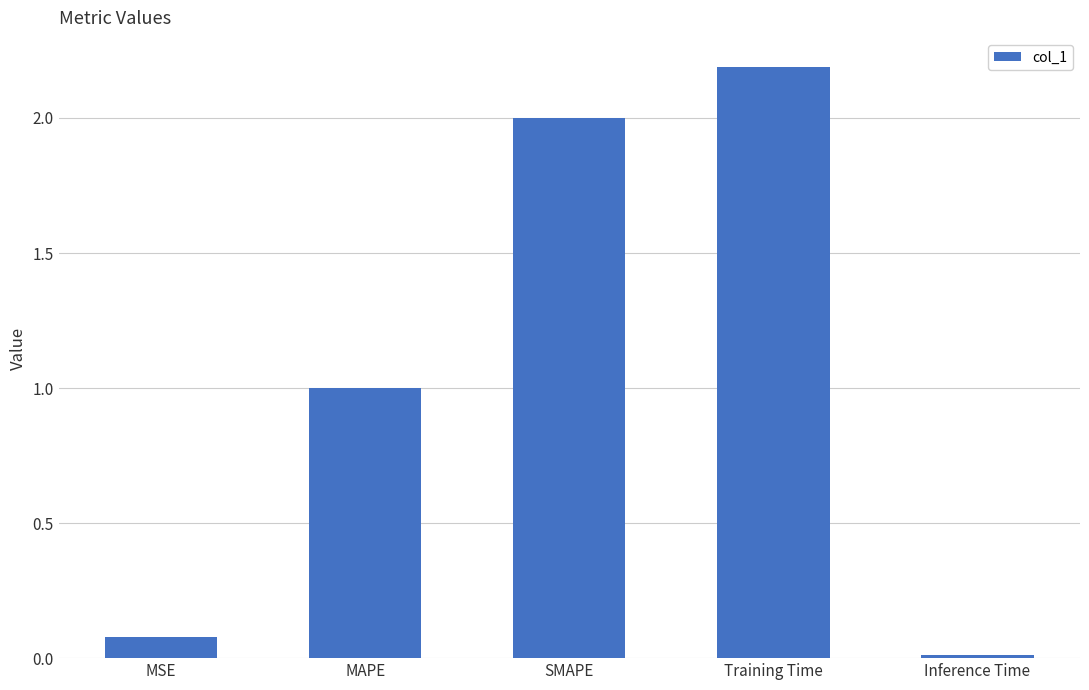

Rank the categories by value from lowest to highest.

Inference Time, MSE, MAPE, SMAPE, Training Time